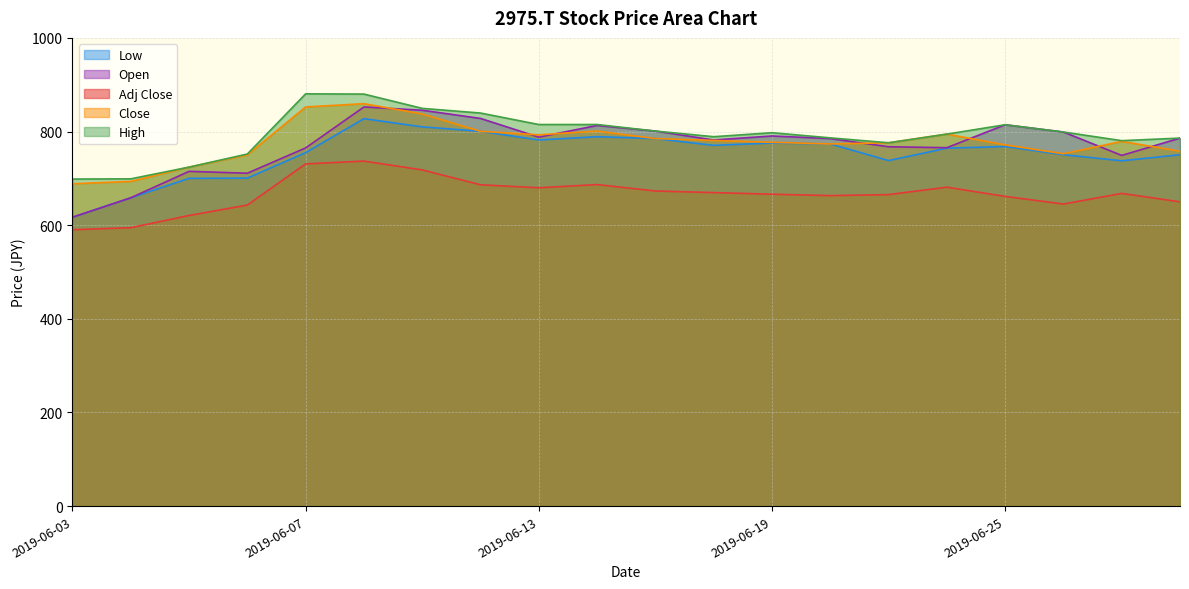

What is the total value across all series at 2019-06-17?

3845.0